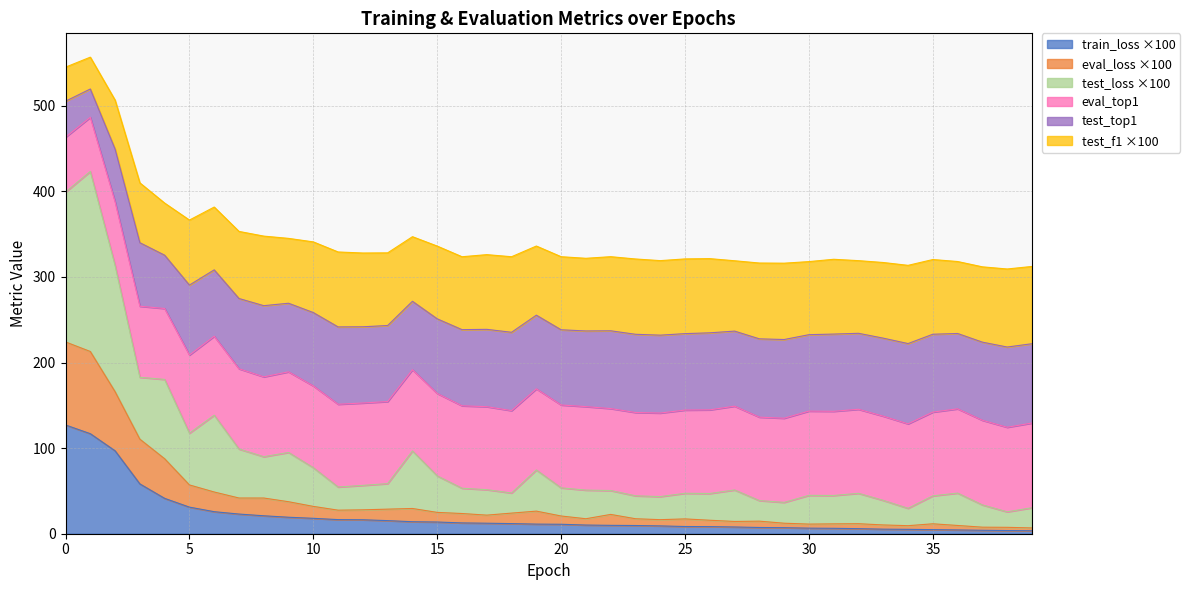

Is it true that train_loss ×100 equals 127.1 at 0?

True